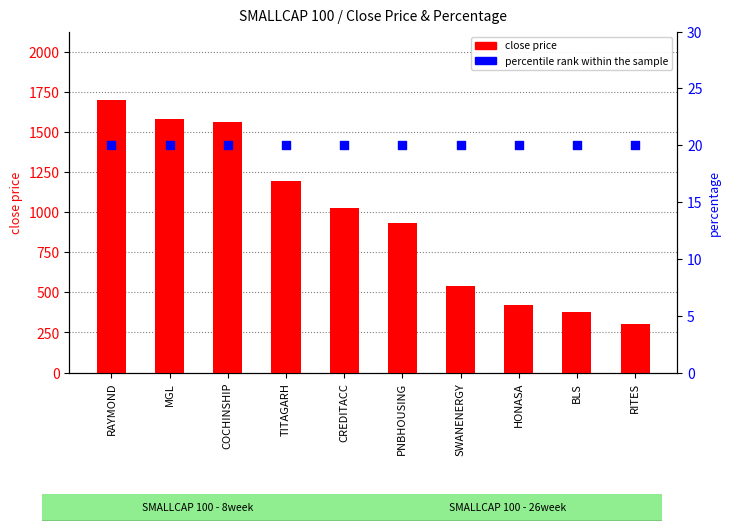

At which category is the sum across all series the highest?

RAYMOND